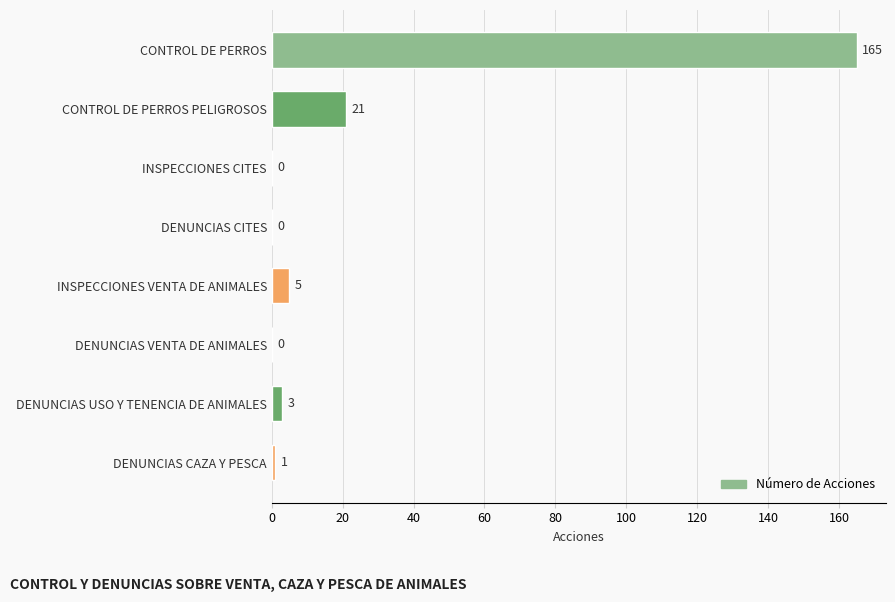

True or false: the data shows 0 at DENUNCIAS VENTA DE ANIMALES.

True